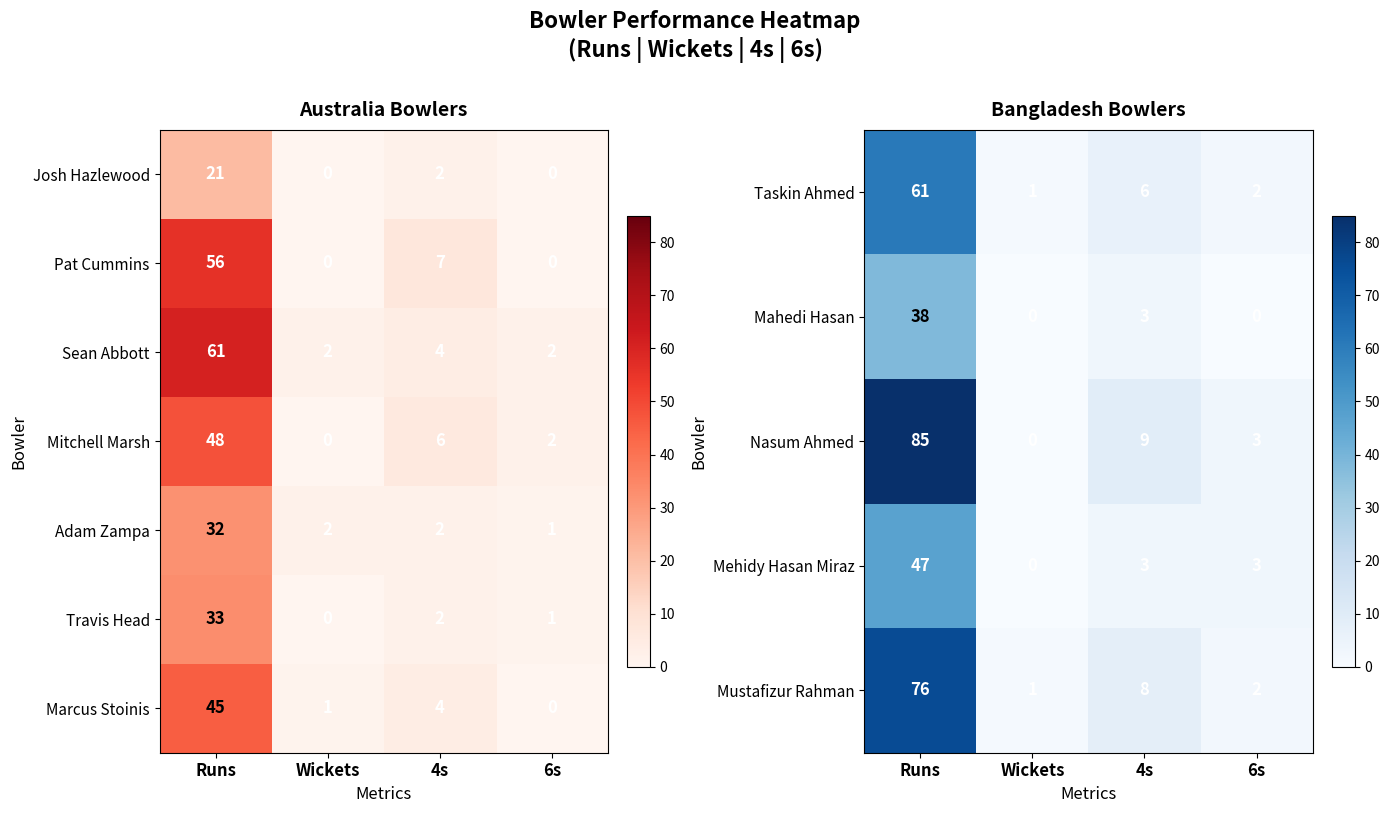

At which category is the sum across all series the highest?

Runs